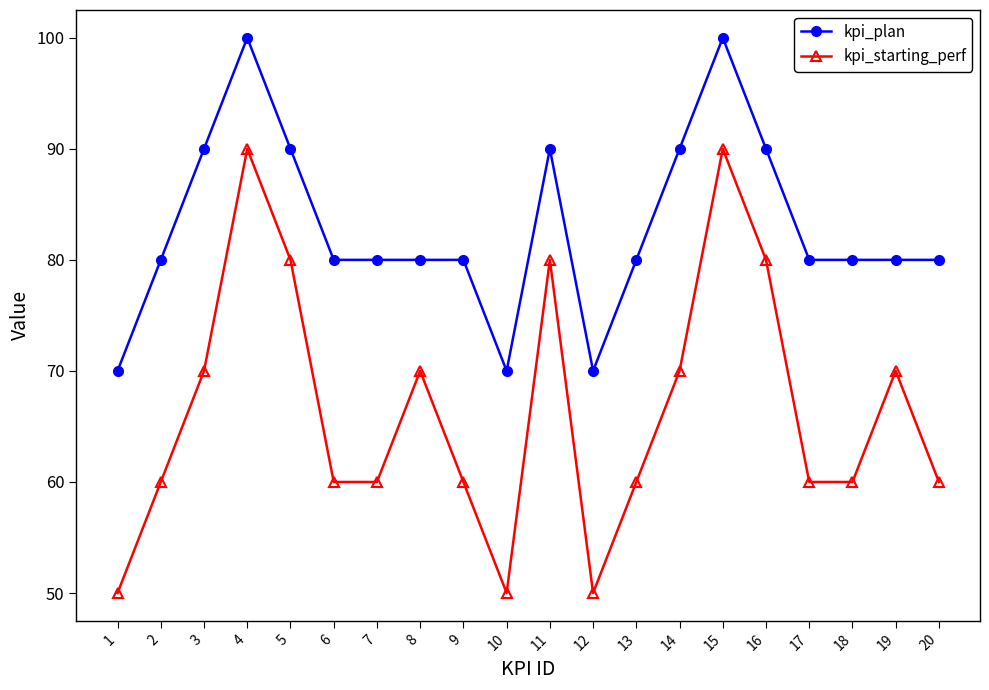

Reading left to right, list all the values displayed in this chart.

kpi_plan: 1=70	2=80	3=90	4=100	5=90	6=80	7=80	8=80	9=80	10=70	11=90	12=70	13=80	14=90	15=100	16=90	17=80	18=80	19=80	20=80
kpi_starting_perf: 1=50	2=60	3=70	4=90	5=80	6=60	7=60	8=70	9=60	10=50	11=80	12=50	13=60	14=70	15=90	16=80	17=60	18=60	19=70	20=60